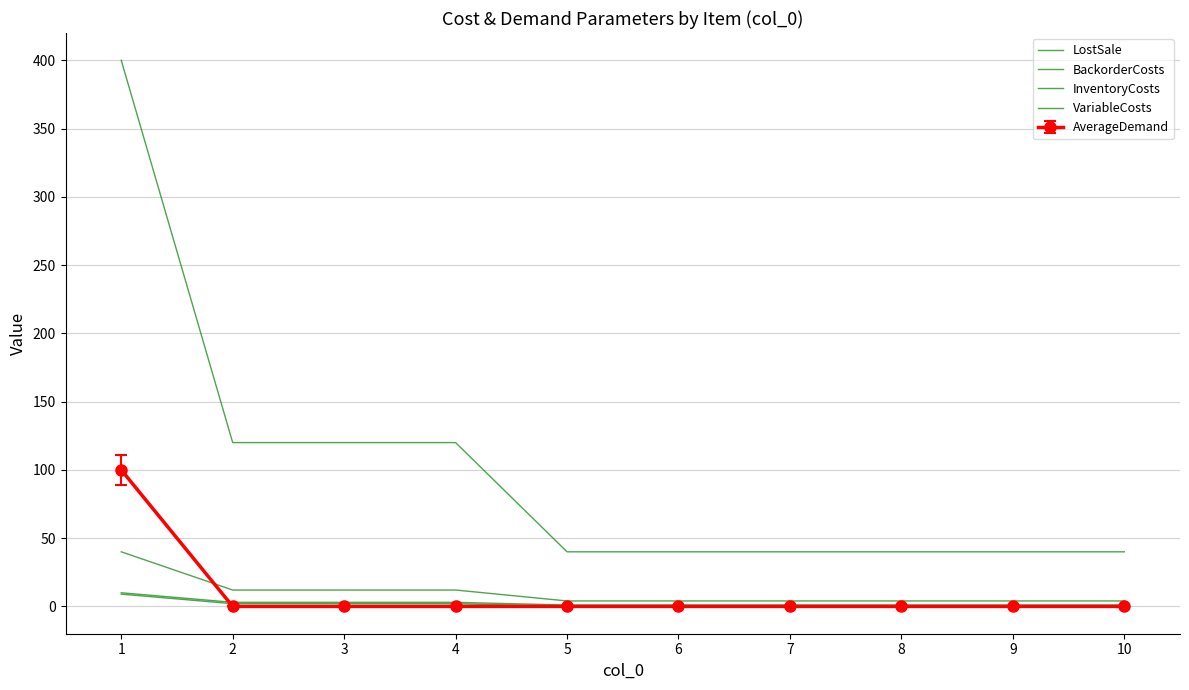

What is the average value of the BackorderCosts series?

10